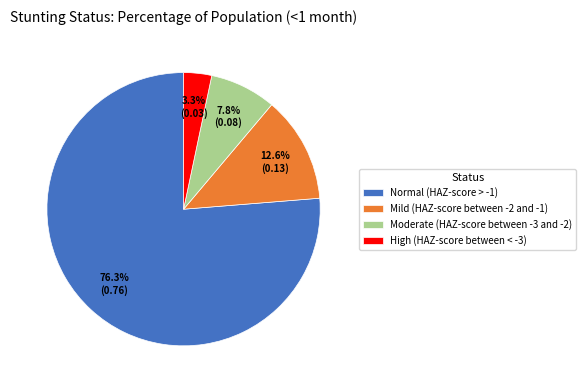

Between Mild (HAZ-score between -2 and -1) and High (HAZ-score between < -3), which is larger?

Mild (HAZ-score between -2 and -1)